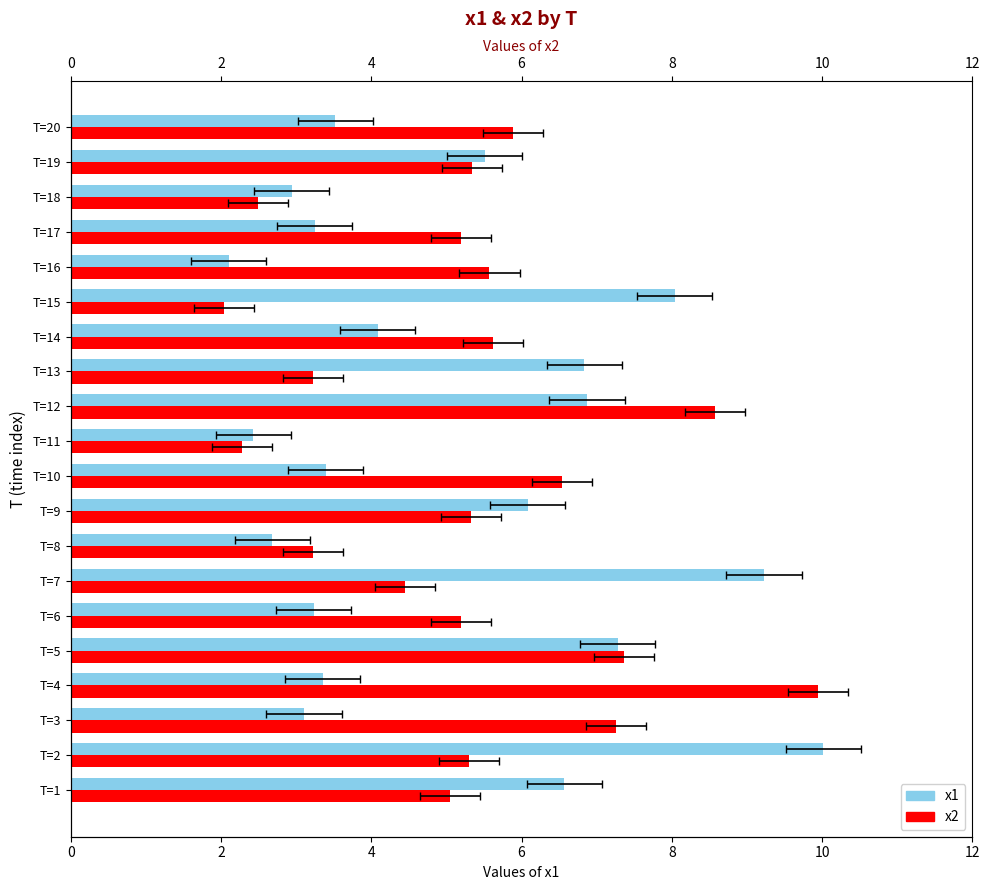

The x2 series shows 9.0 at T=19. True or false?

False